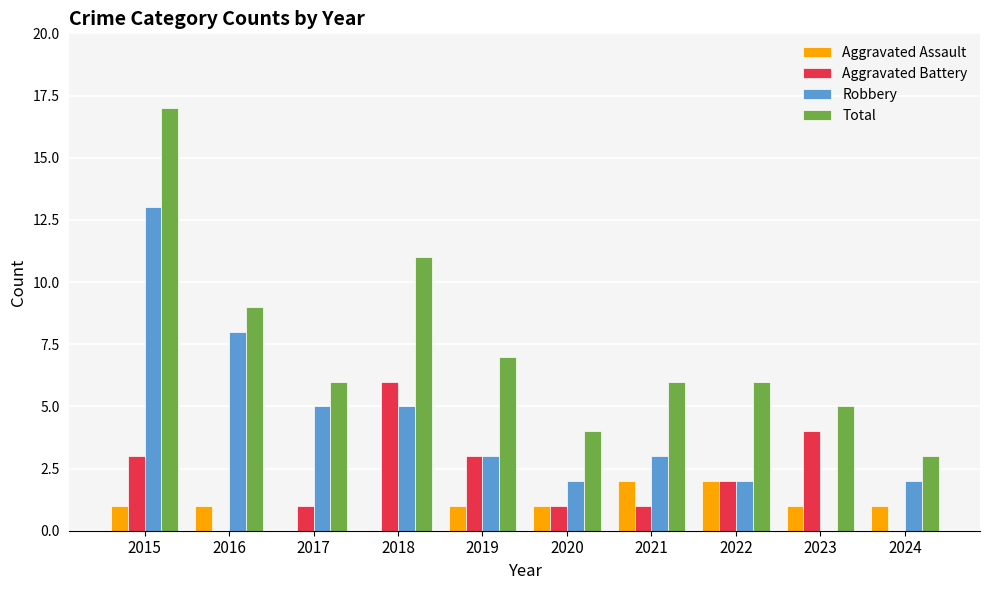

Which series has the largest total across all categories?

Total